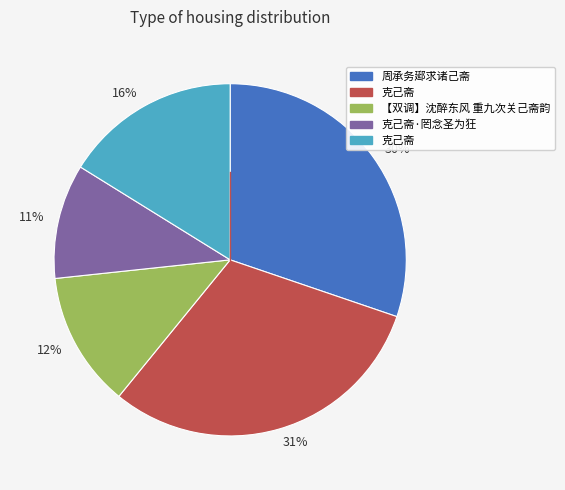

How many segments does this pie chart have?

5